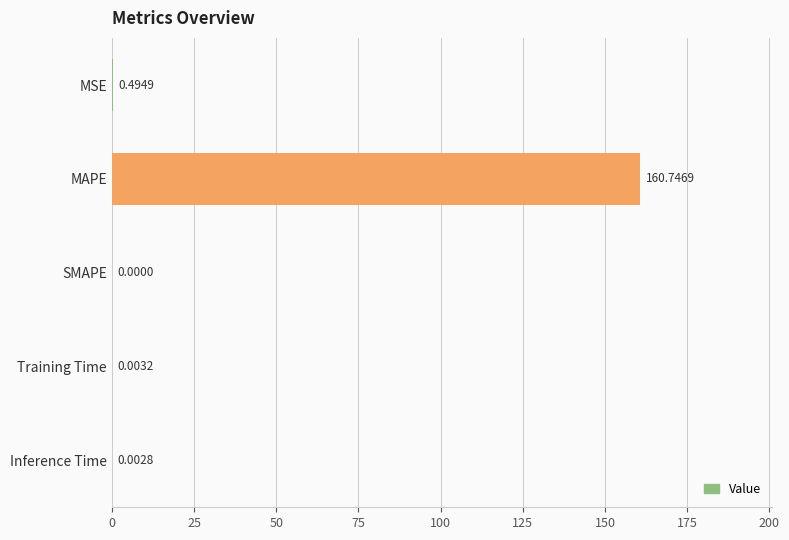

What is the change in value from MSE to MAPE?

+160.3